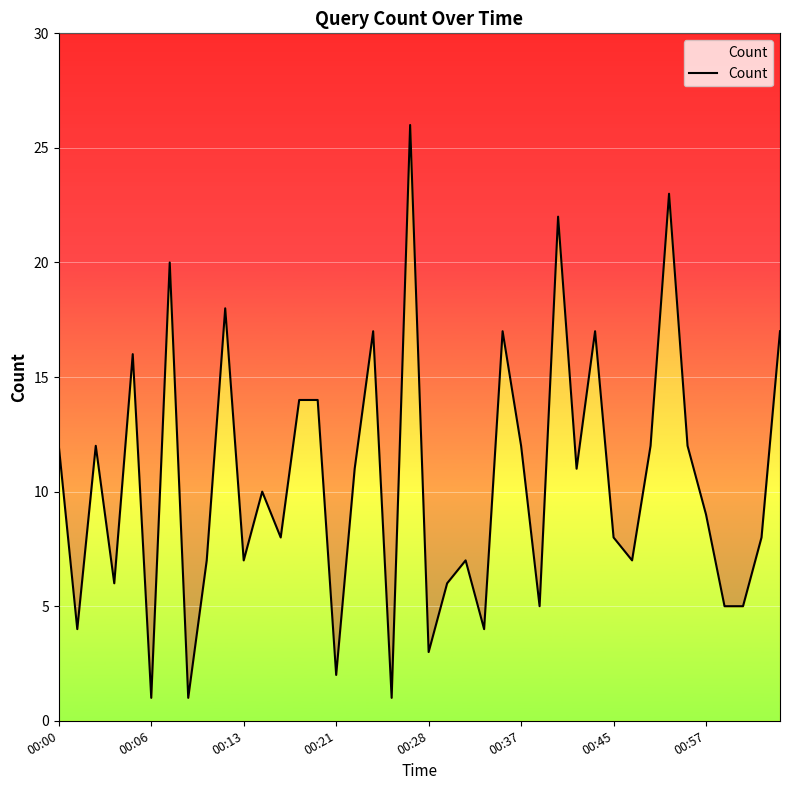

What is the average value?

10